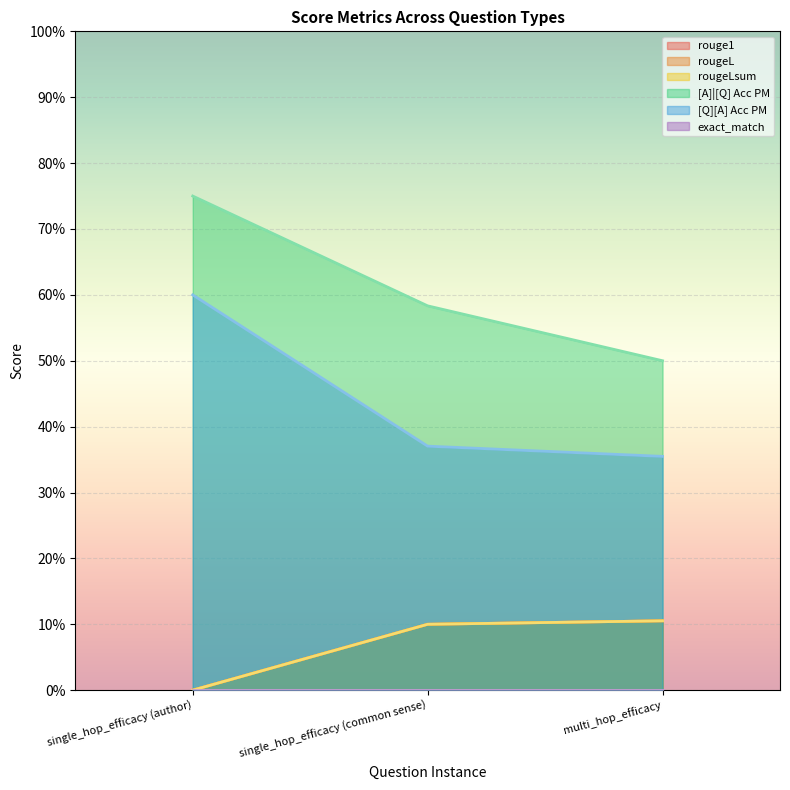

Rank the categories by rougeLsum value from lowest to highest.

single_hop_efficacy (author), single_hop_efficacy (common sense), multi_hop_efficacy